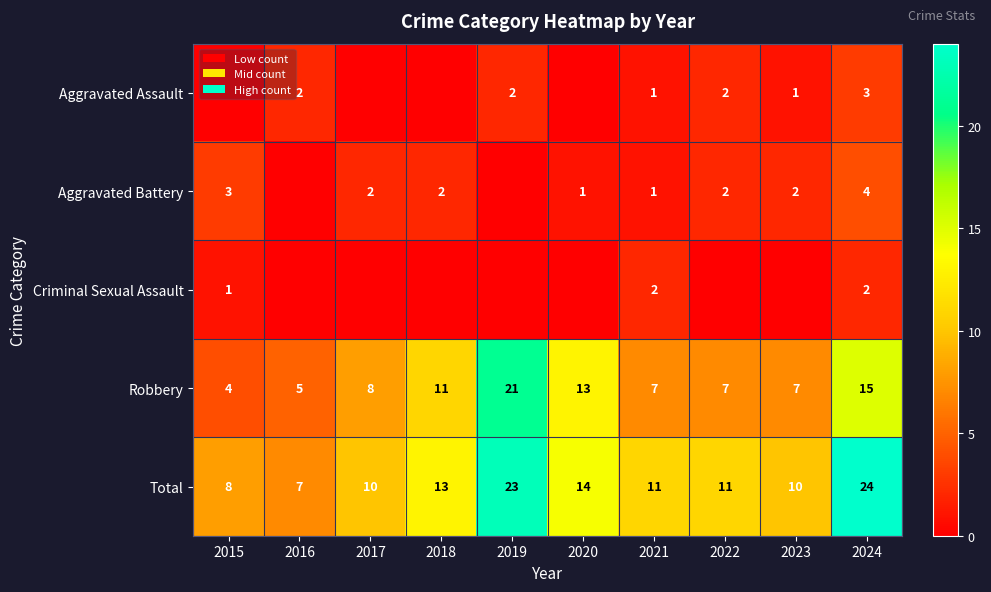

What is the average value of the Robbery series?

10